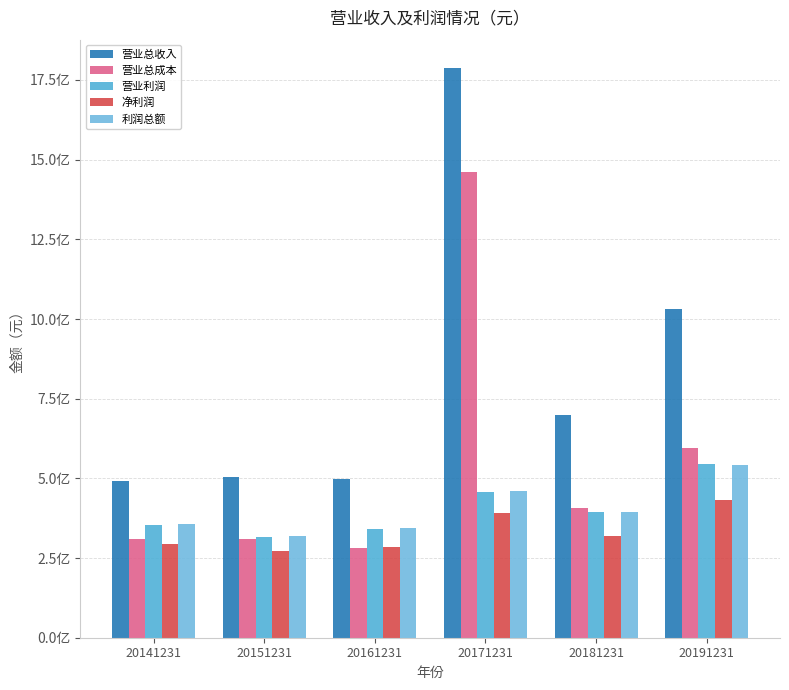

Which series has the largest total across all categories?

营业总收入